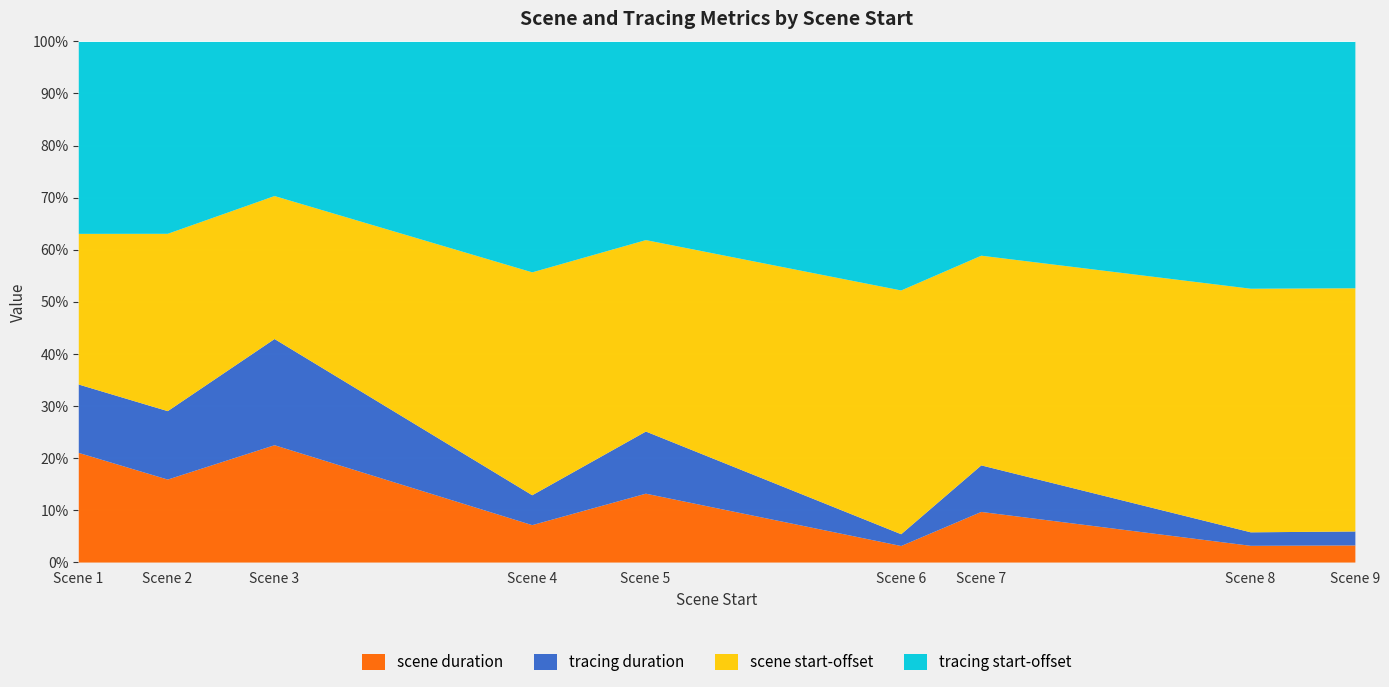

What is the value of the tracing duration point at the 9th from the left?

7209